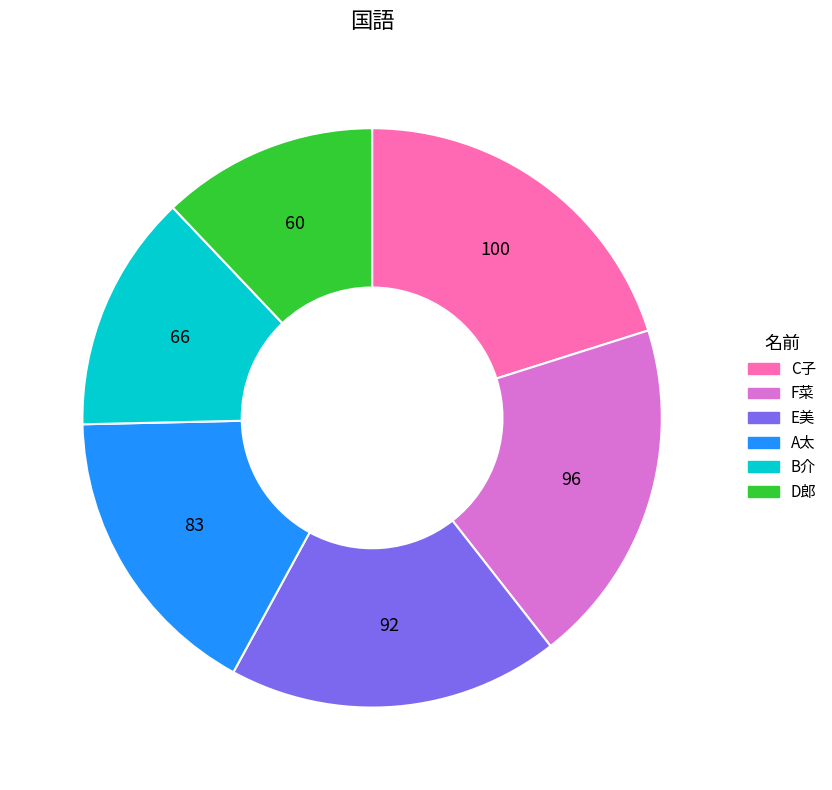

Which slice is the largest?

C子